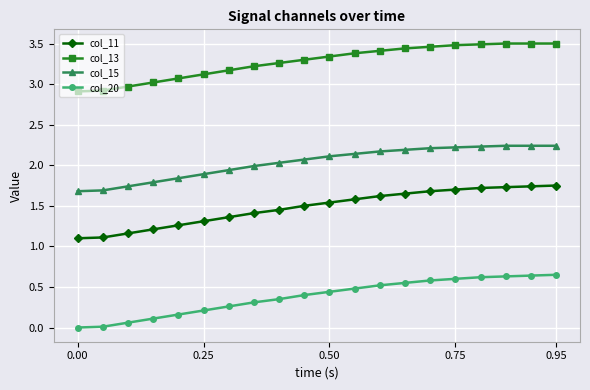

List the series in order of their peak value, highest first.

col_13, col_15, col_11, col_20